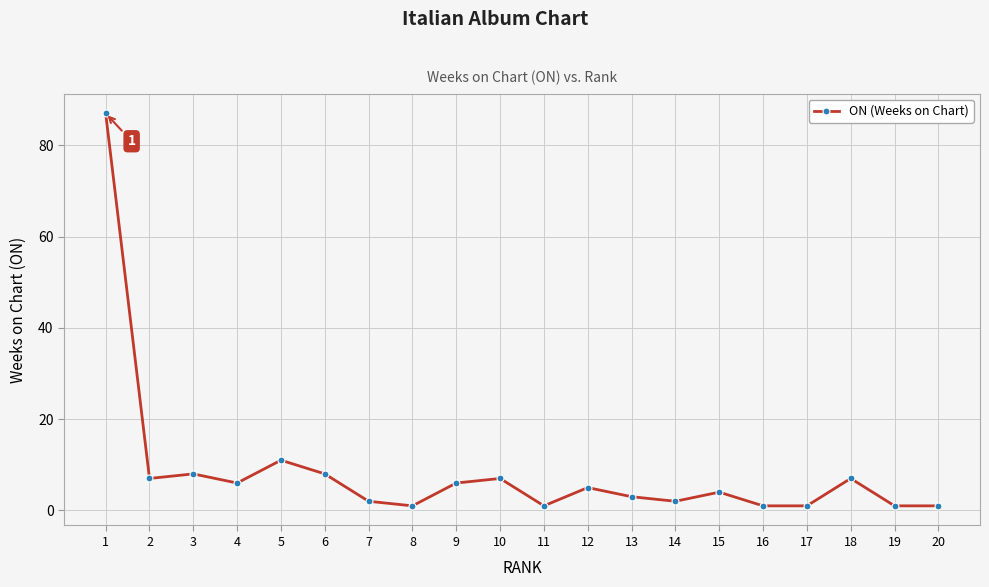

What is the sum of all values?

169